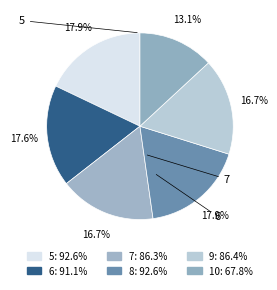

What percentage do 10 and 7 together represent?

29.8%